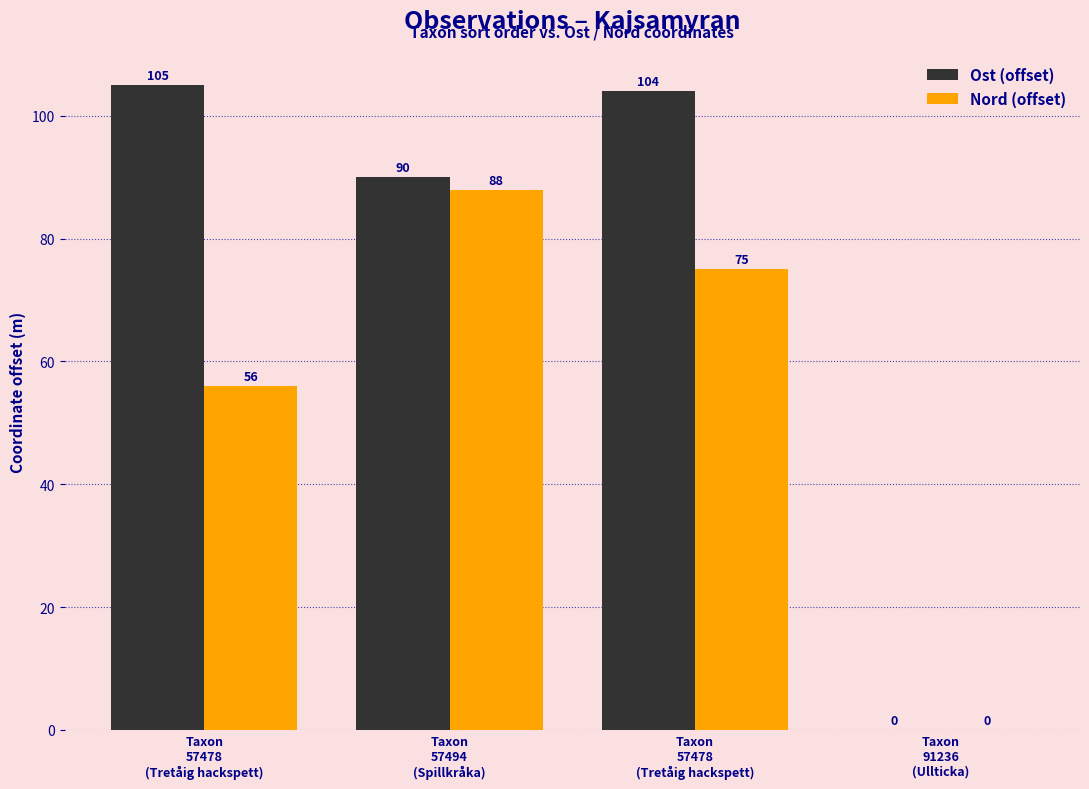

What is the value of the Nord (offset) bar at the 1st from the left?

56